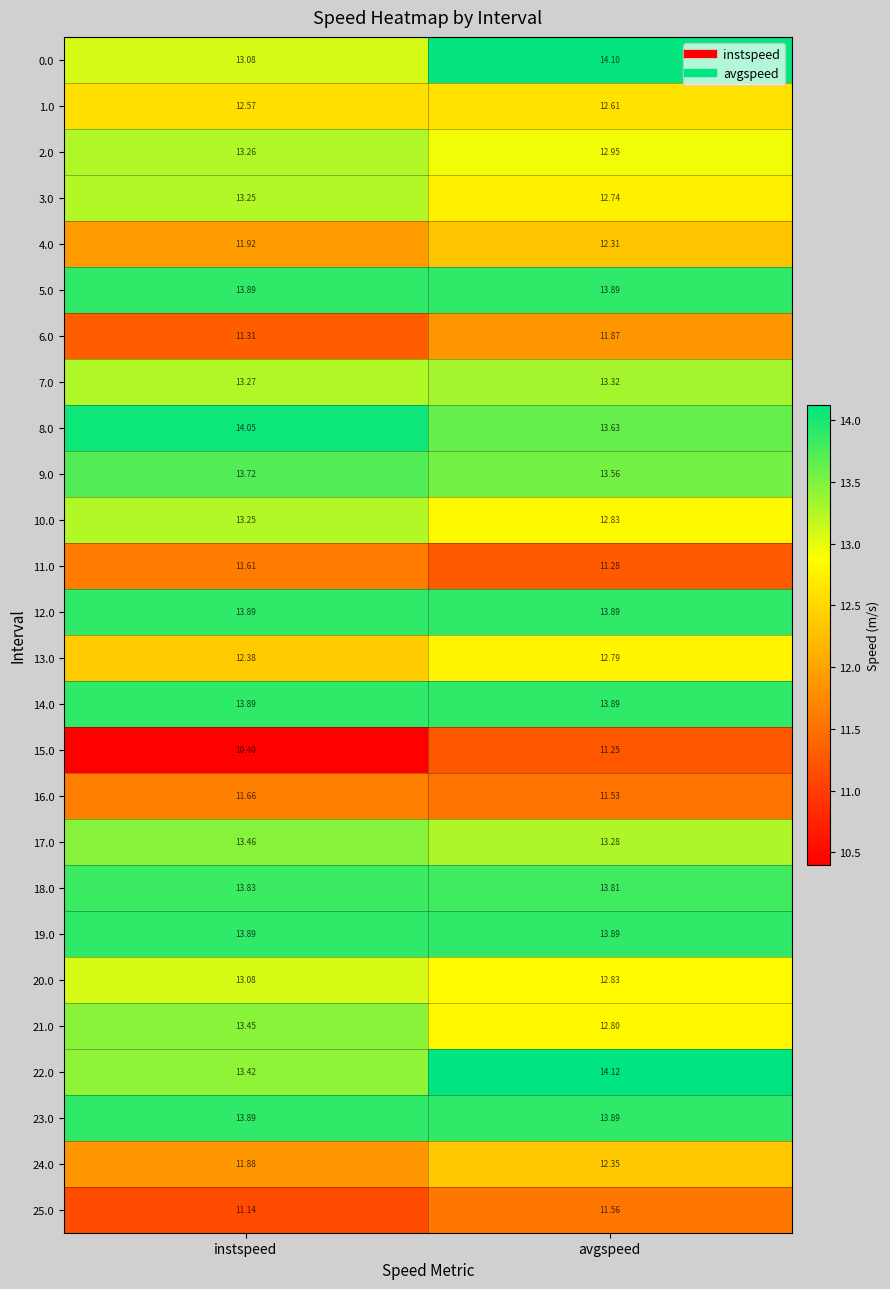

At which category is the sum across all series the highest?

avgspeed